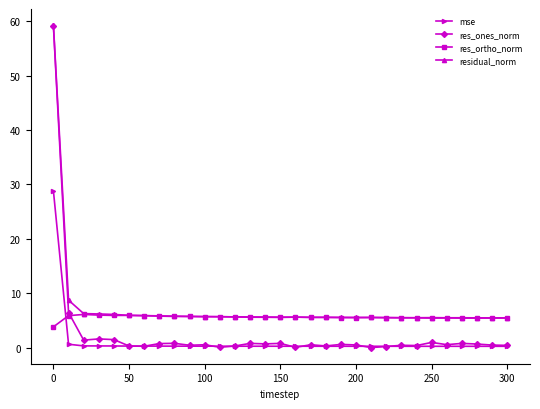

True or false: res_ortho_norm has more than 2 points higher than both neighbors.

True